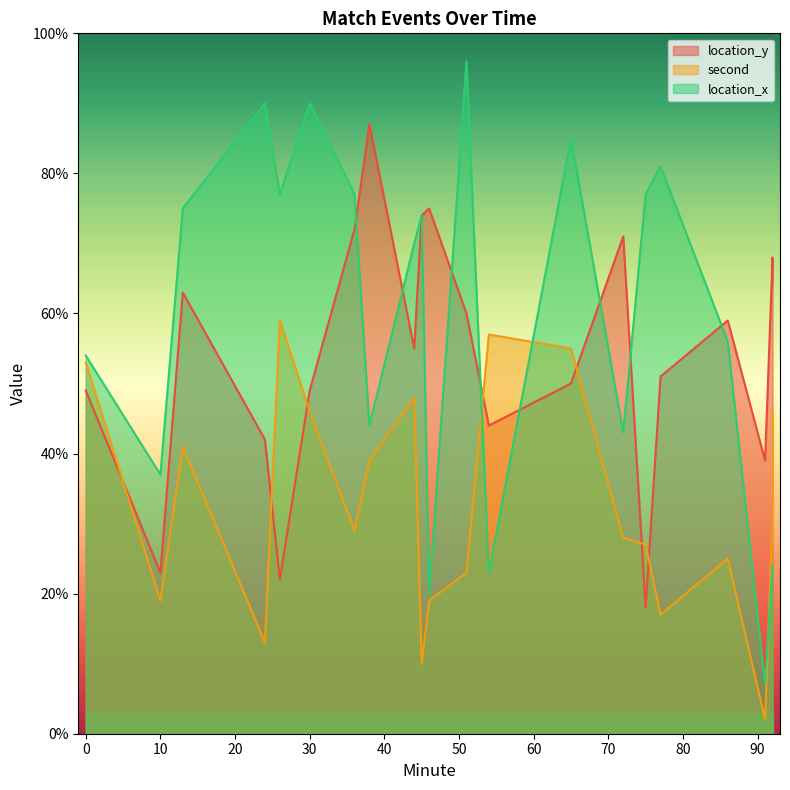

What is the label of the 19th point from the left?

91